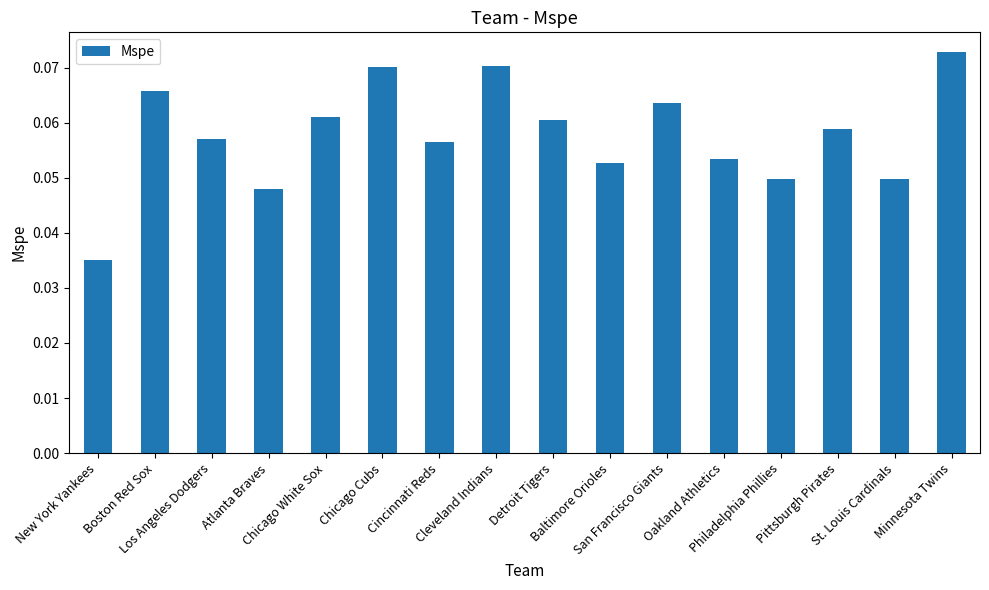

What is the label of the 1st bar from the right?

Minnesota Twins